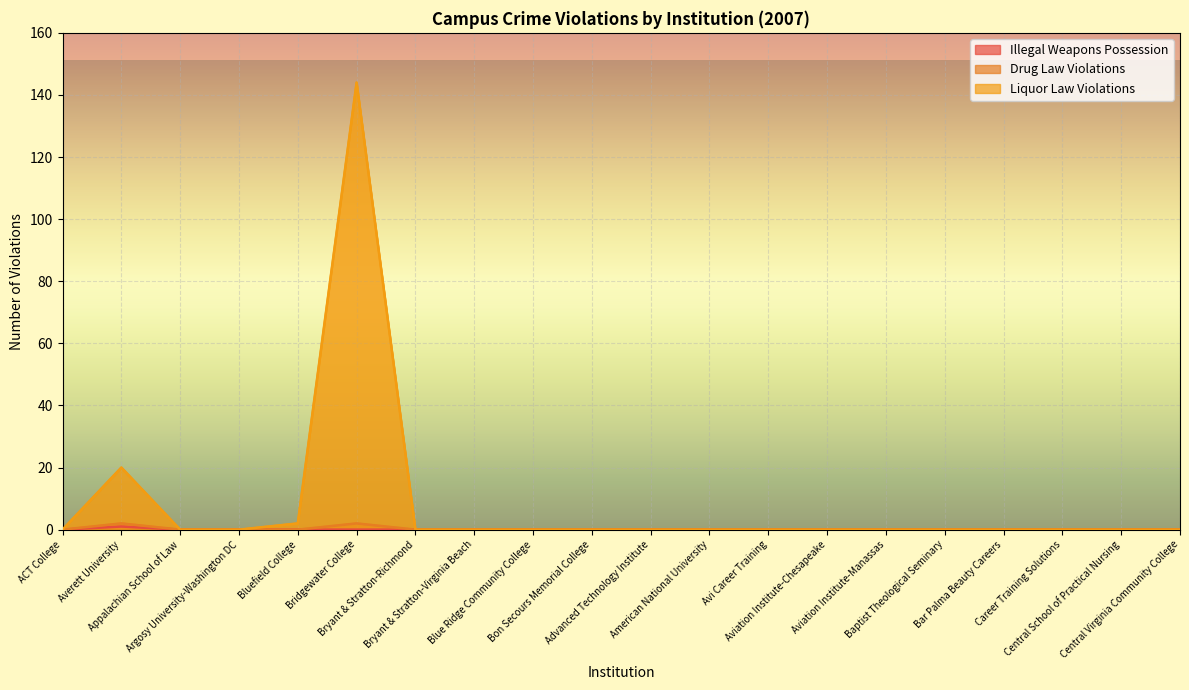

What is the difference between the maximum and minimum values in the Liquor Law Violations series?

144